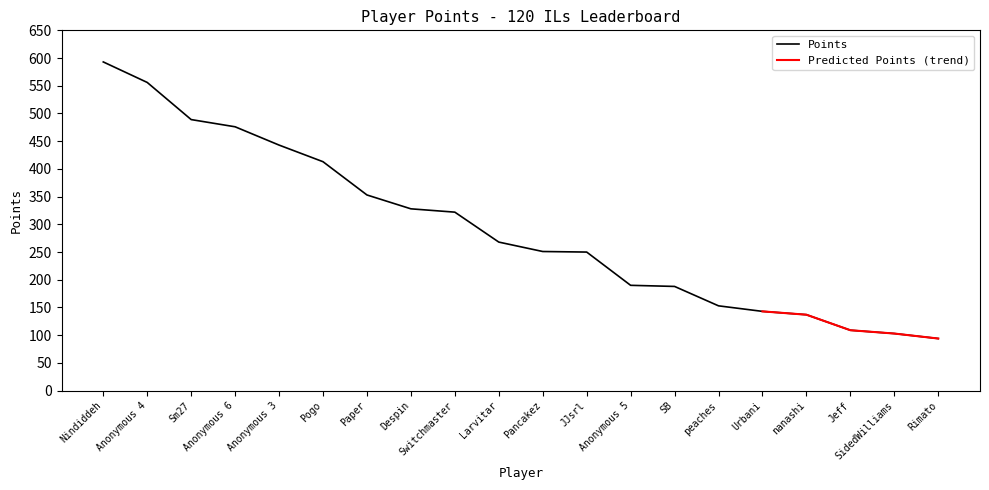

What value does the data have at nanashi, to the nearest 50?

150